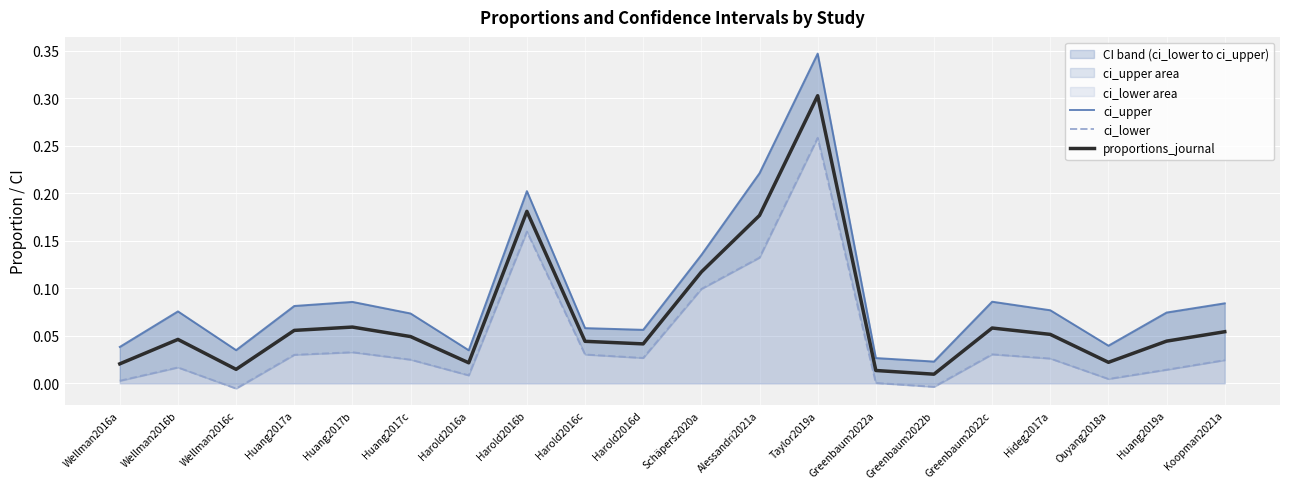

What is the label of the 8th point from the left?

Harold2016b